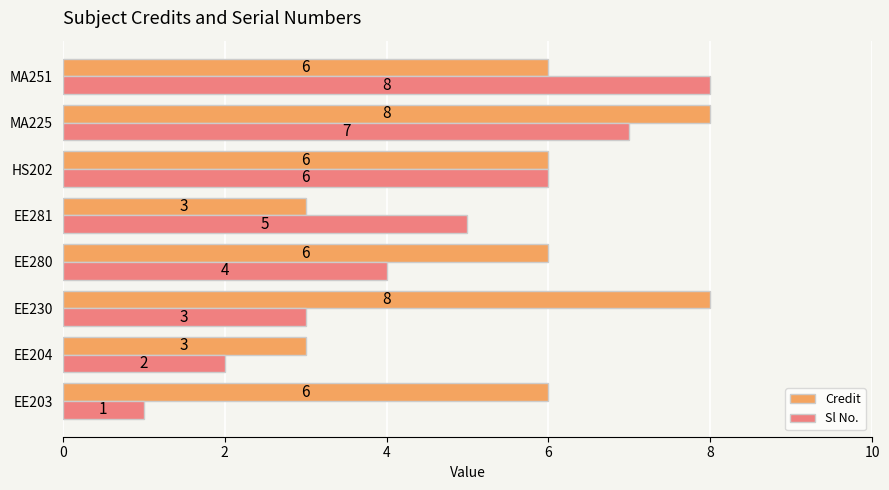

How many data points in Sl No. are less than 5?

4